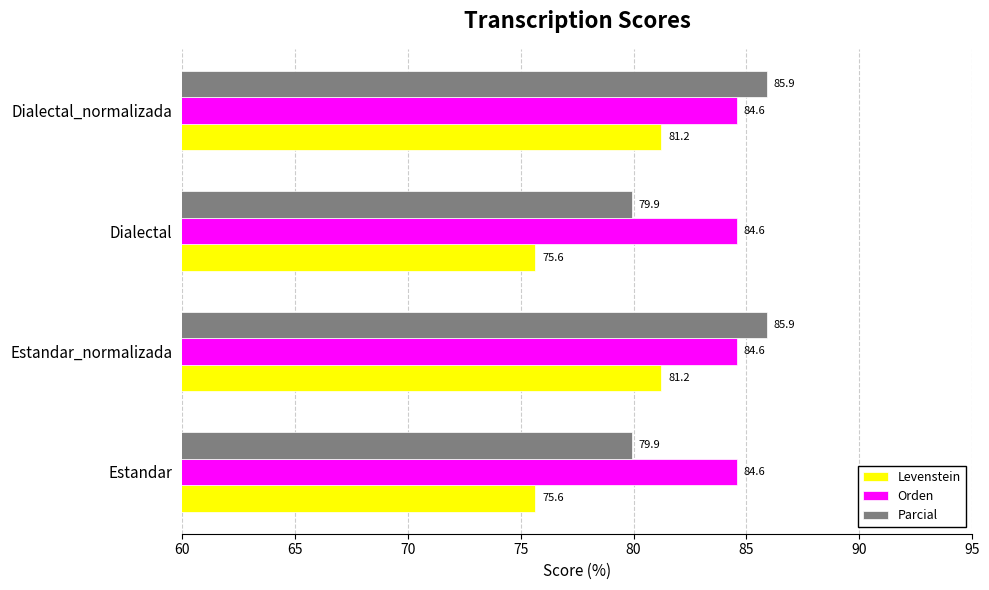

What is the greatest value displayed?

85.9